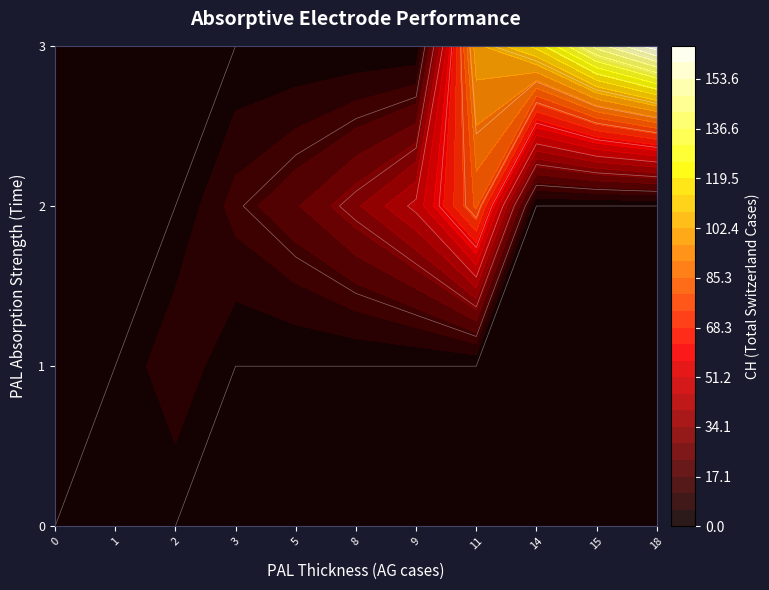

Between 2020-03-06 and 2020-03-15, which series saw the biggest shift?

CH